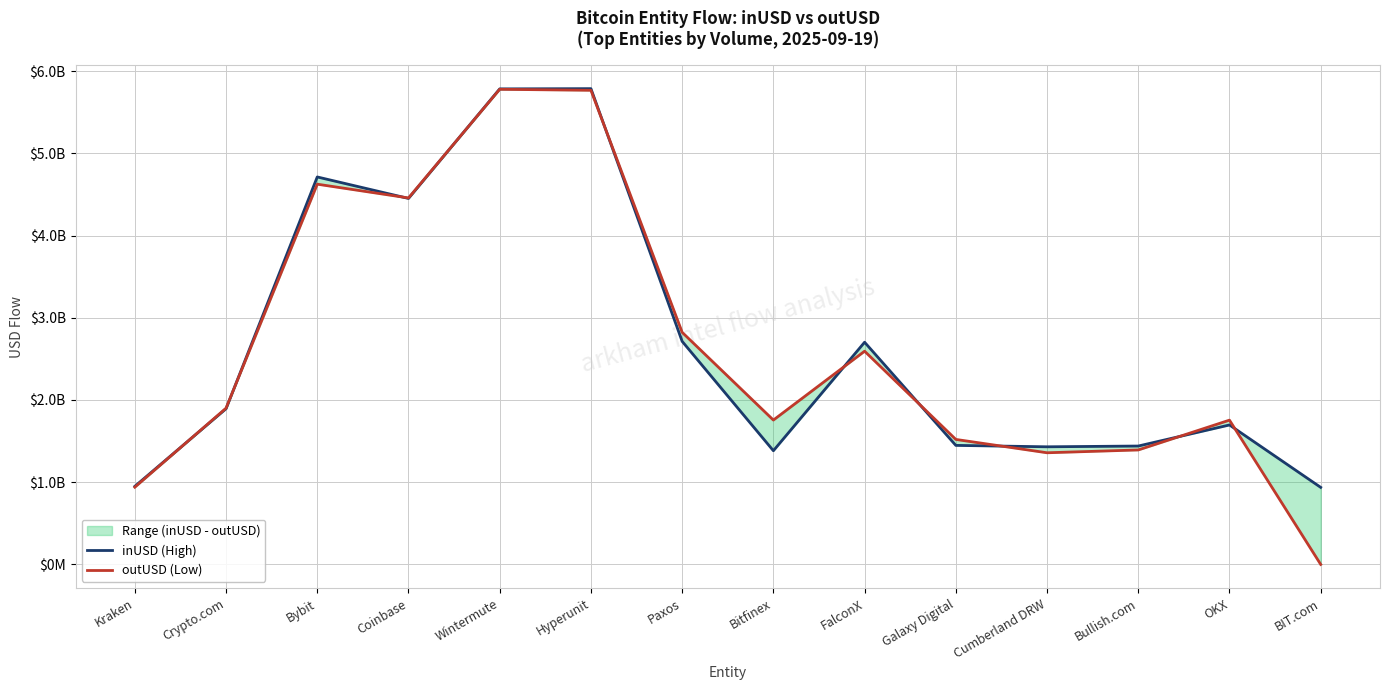

List the series in order of their overall mean, highest first.

inUSD (High), outUSD (Low)